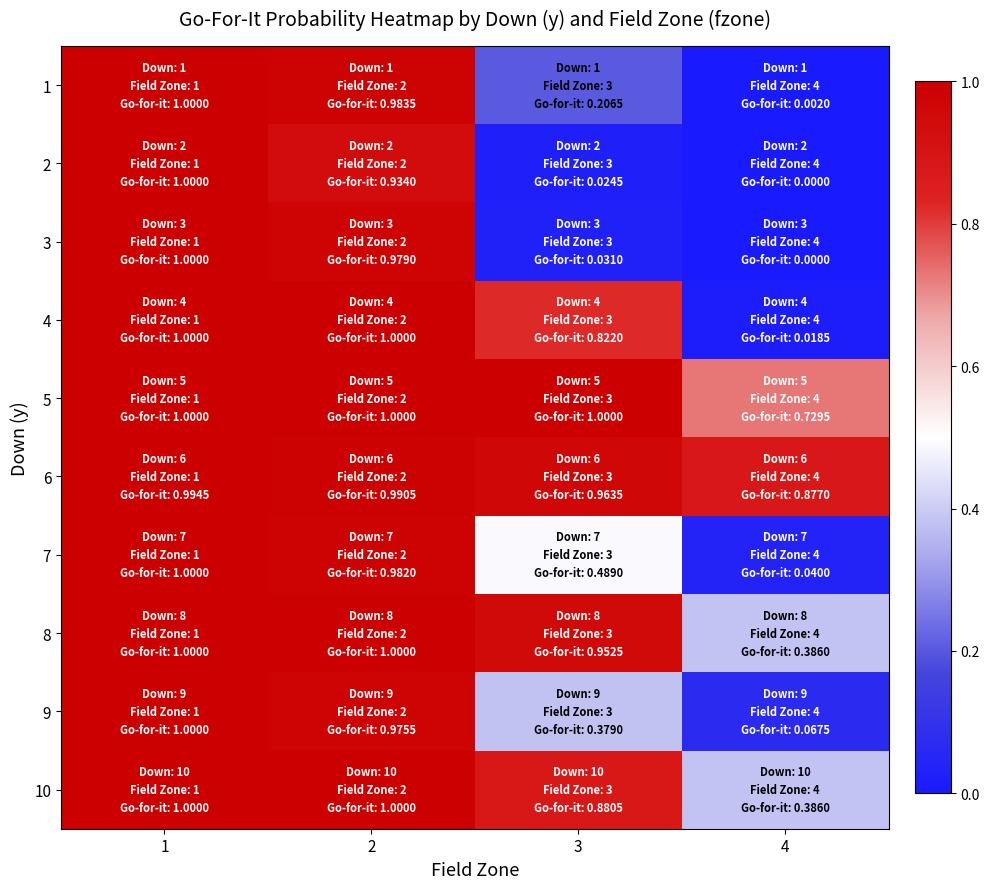

What is the spread (max minus min) of values at 3?

1.0